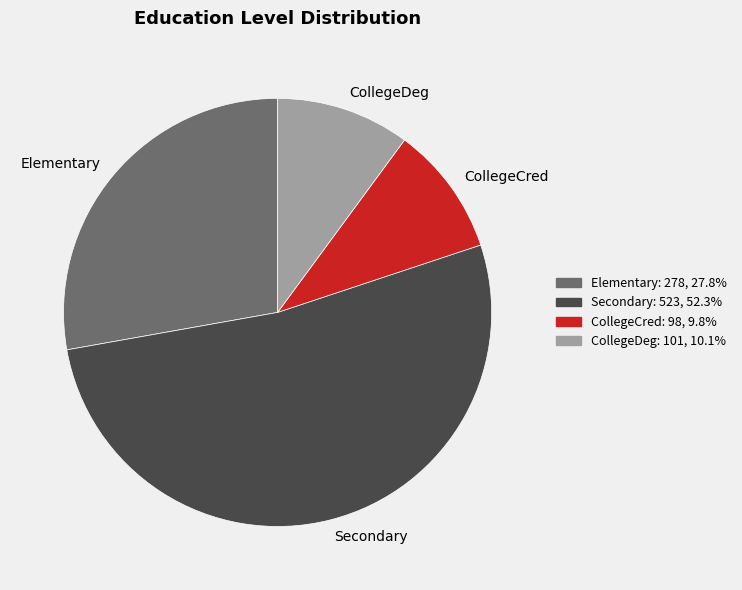

Does any single category account for the majority?

Yes